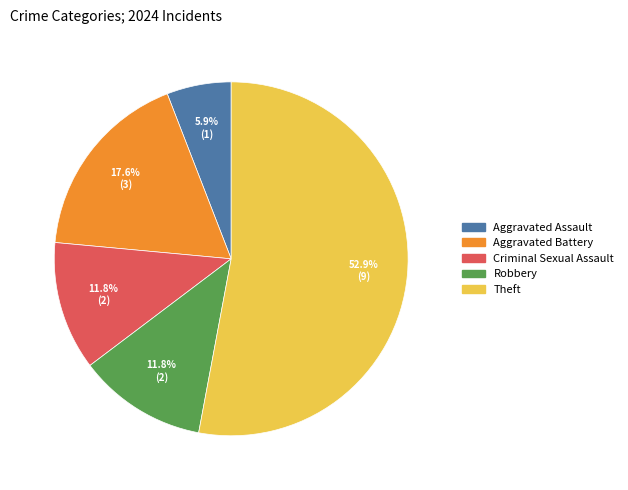

Approximately how many times larger is the value at Aggravated Battery compared to Aggravated Assault?

3.0